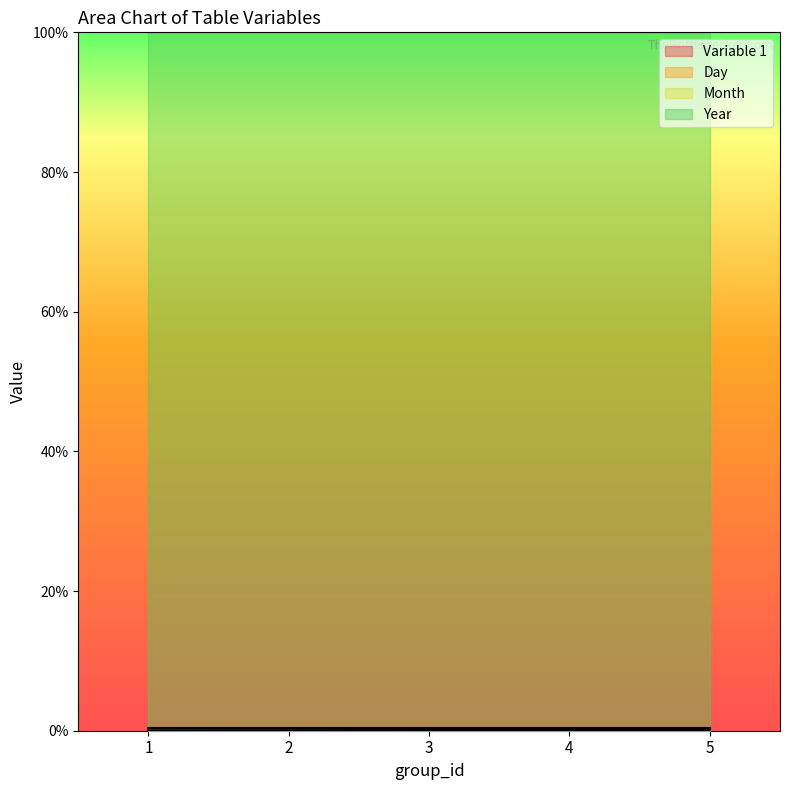

How many Variable 1 values are between 0 and 1?

5